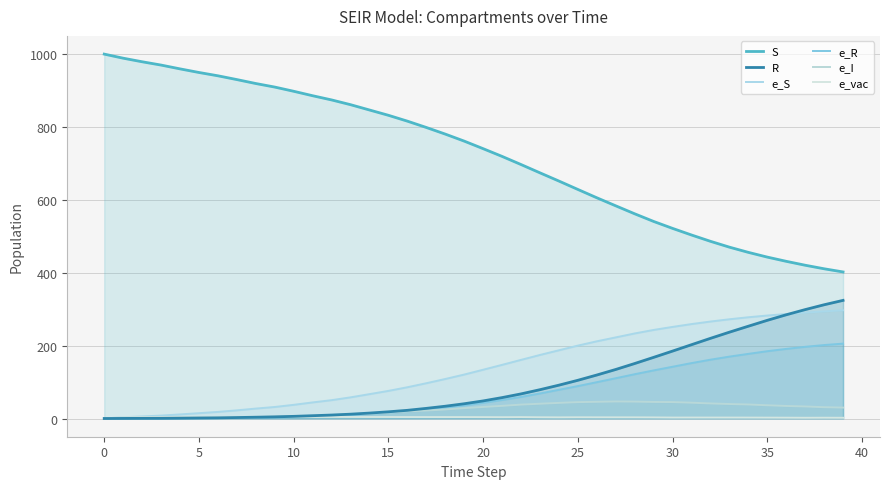

True or false: S and e_I cross at least once.

False